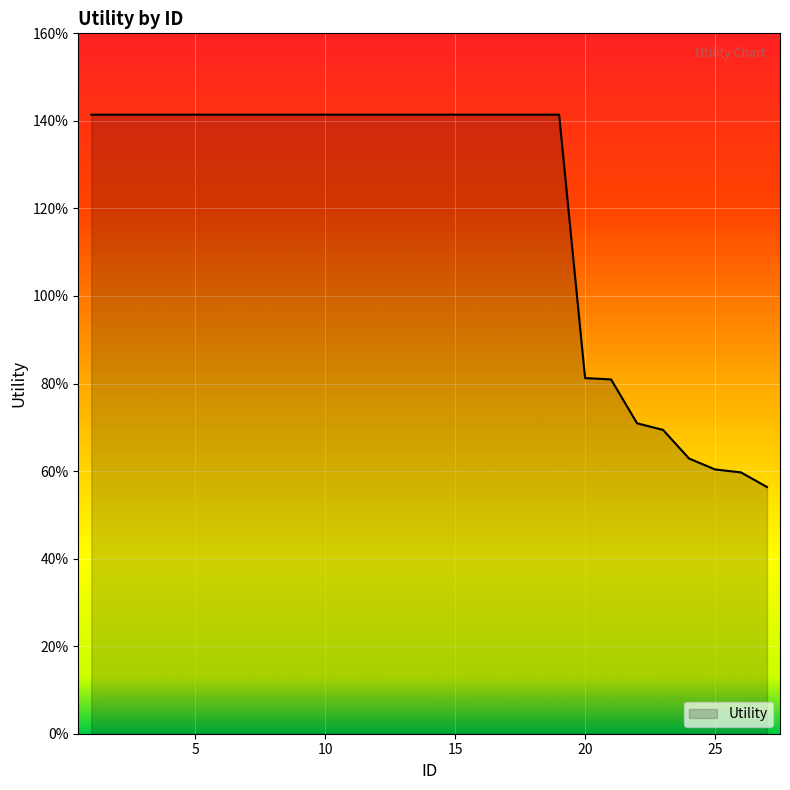

Does the chart display data point markers on the line(s)?

No